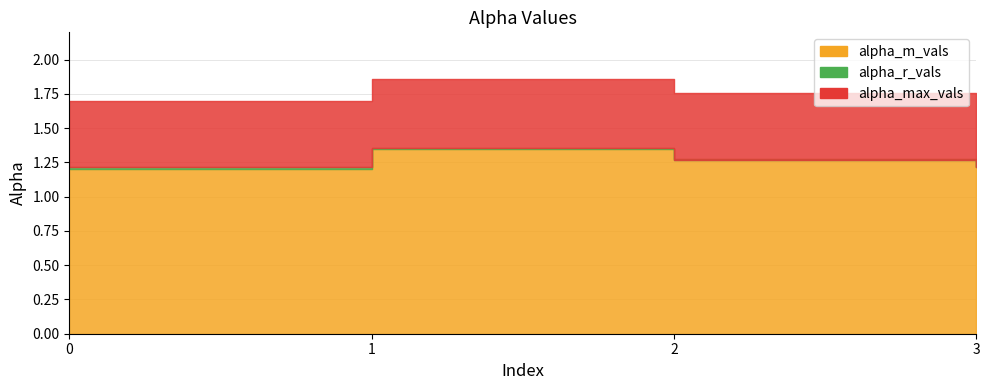

Reading right to left, list all the values displayed in this chart.

alpha_max_vals: 1.7	1.8	1.9	1.7
alpha_r_vals: 1.2	1.3	1.4	1.2
alpha_m_vals: 1.2	1.3	1.3	1.2